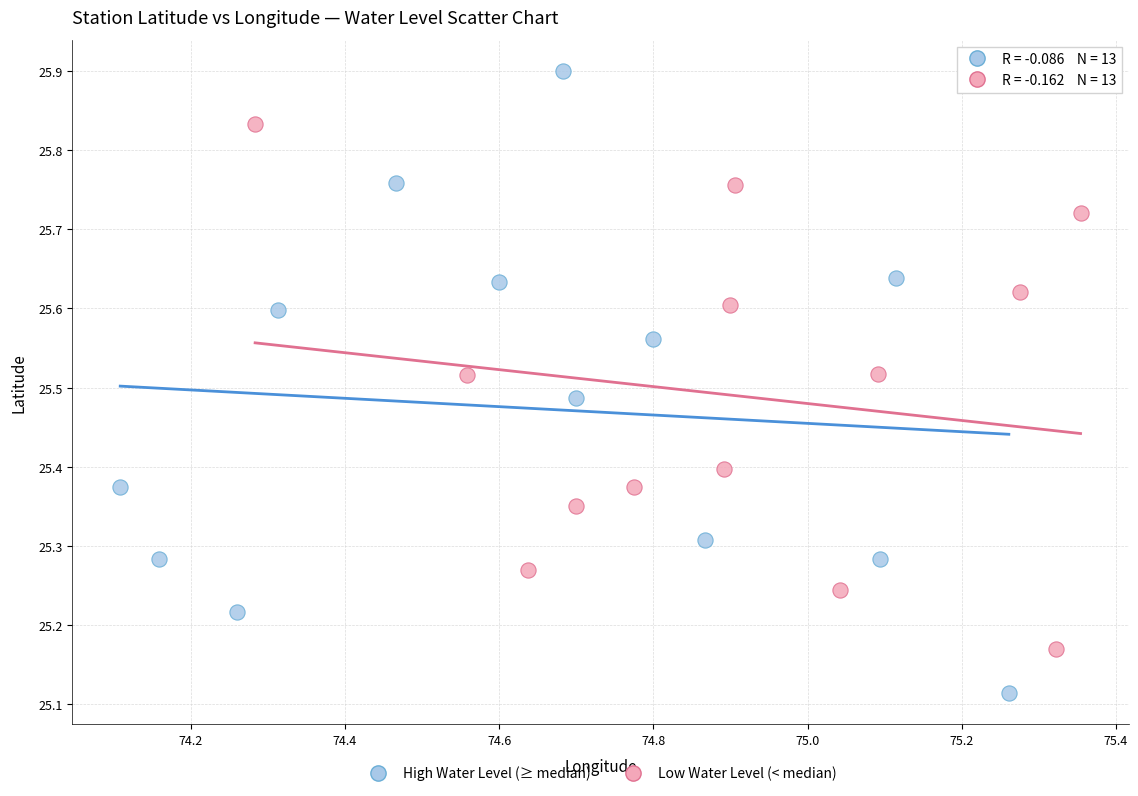

Which series has the largest Y range (max minus min)?

High Water Level (≥ median)